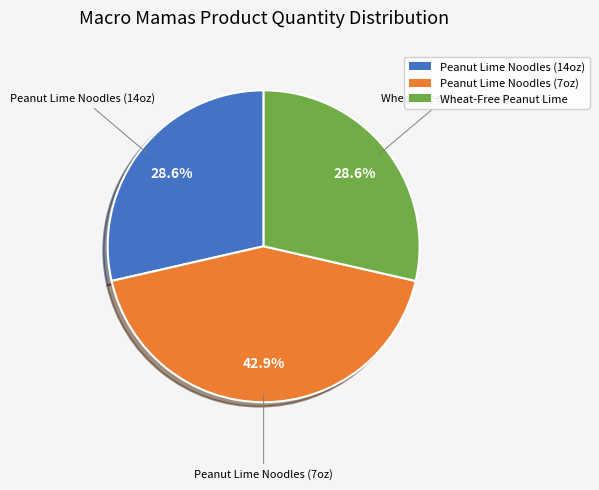

Is there a majority slice in this chart?

No